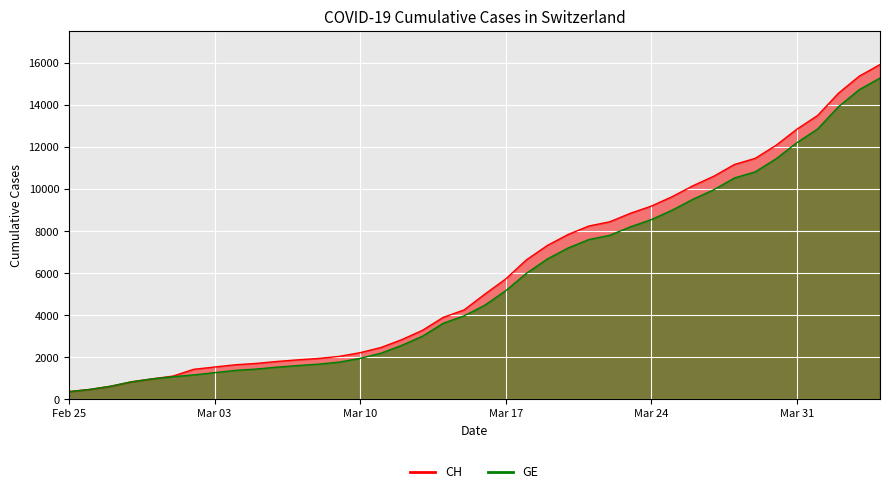

What is the total value across all series at Mar 24?

17750